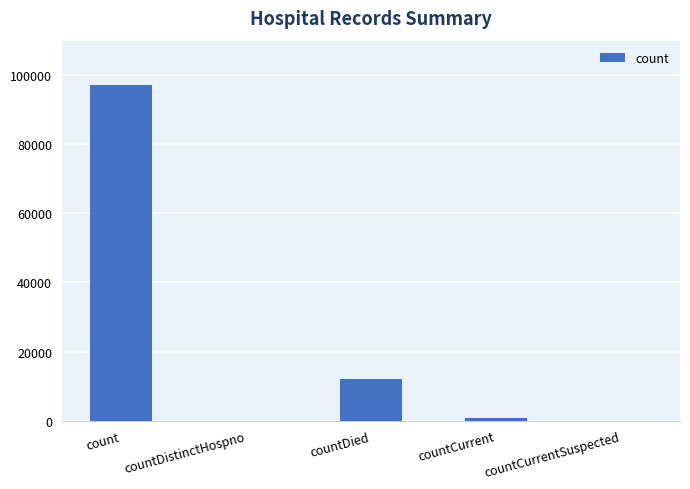

True or false: the data shows 12041 at countDied.

True